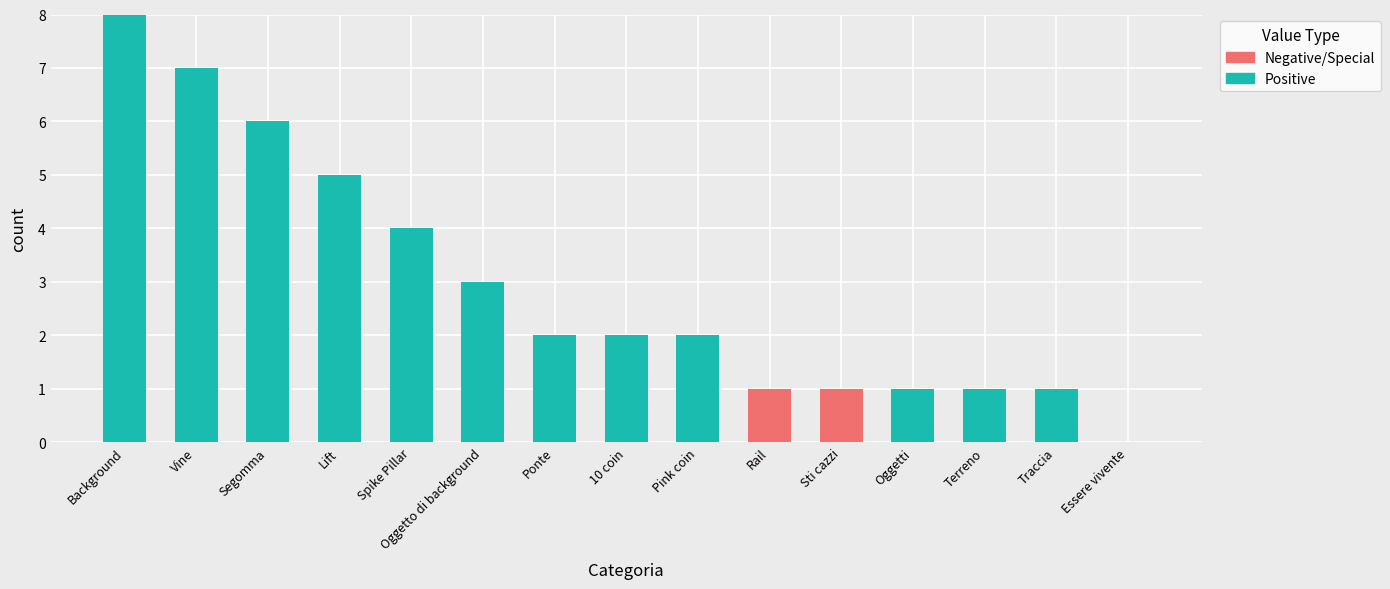

What is the total value across all series at Oggetto di background?

3